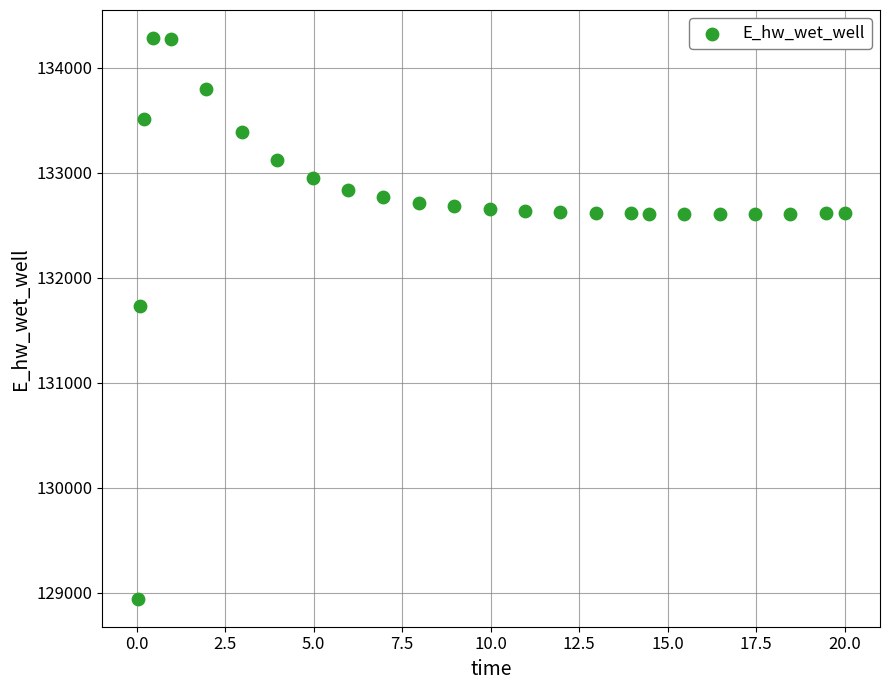

What Y value in the scatter plot is closest to 131612?

131727.8